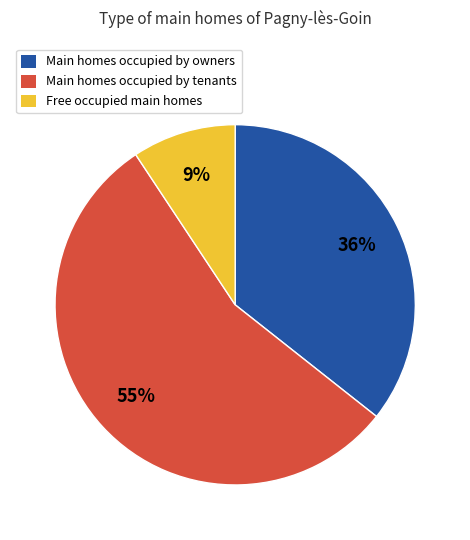

Rank the categories by value from highest to lowest.

Main homes occupied by tenants, Main homes occupied by owners, Free occupied main homes